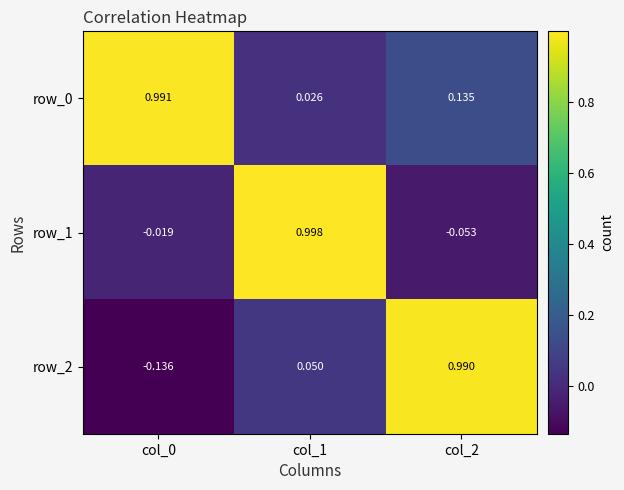

Which series has the largest range (max minus min)?

row_2